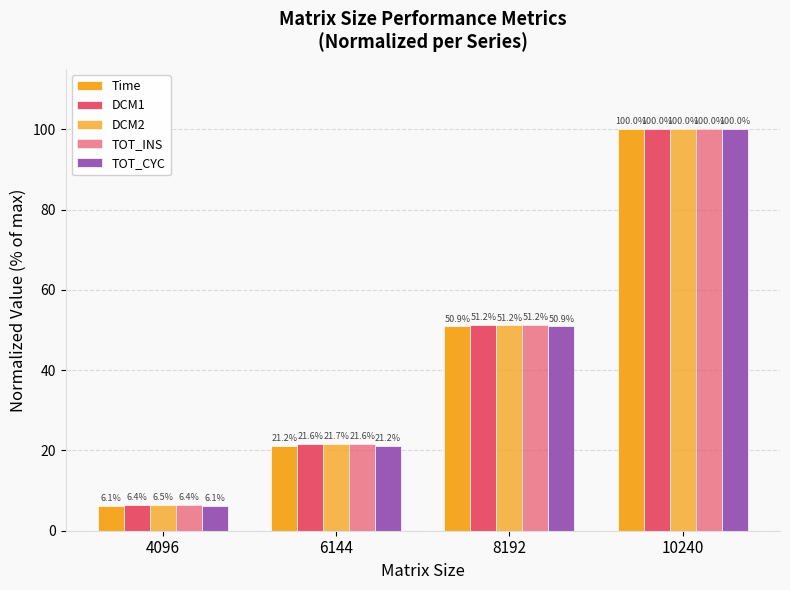

What is the value of the TOT_INS bar at the 3rd from the left?

51.2